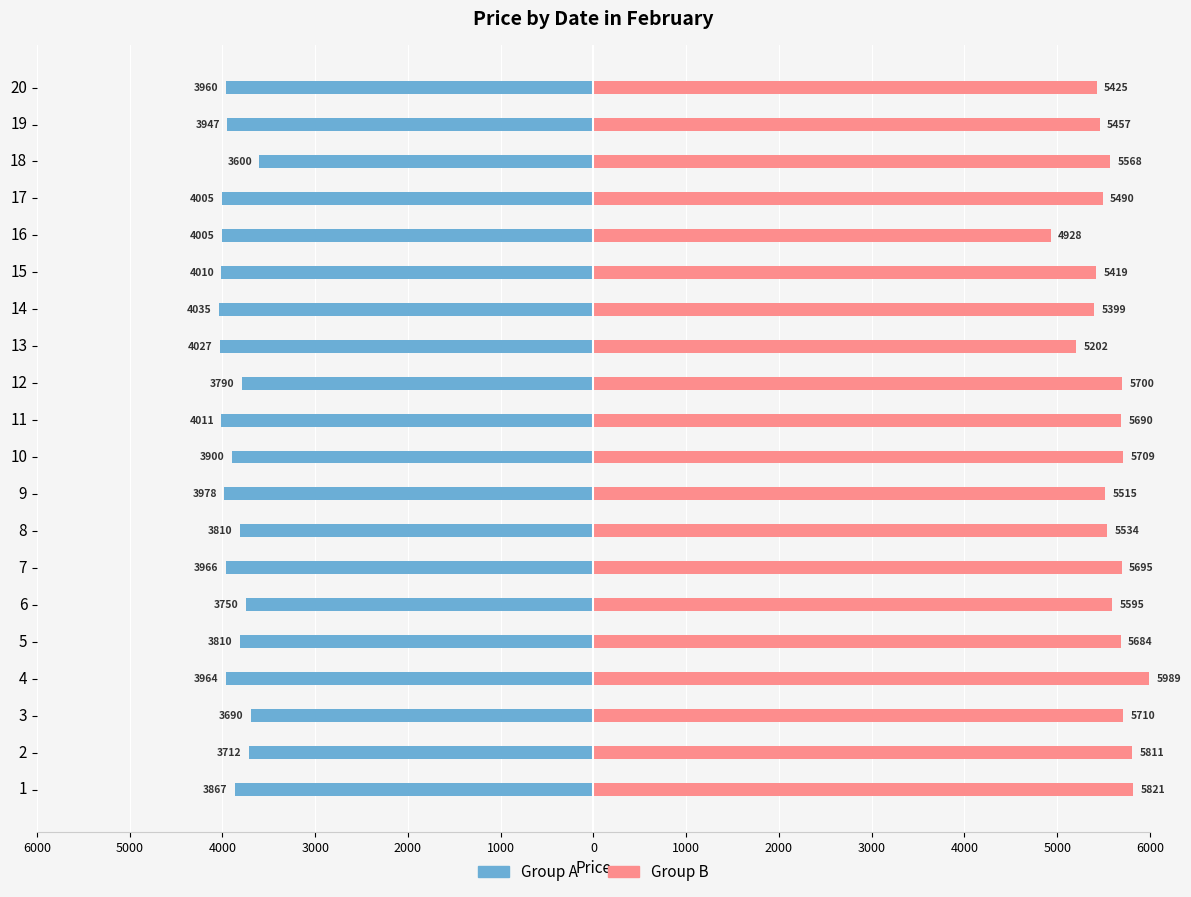

What are all the series names shown in the legend?

Group A, Group B